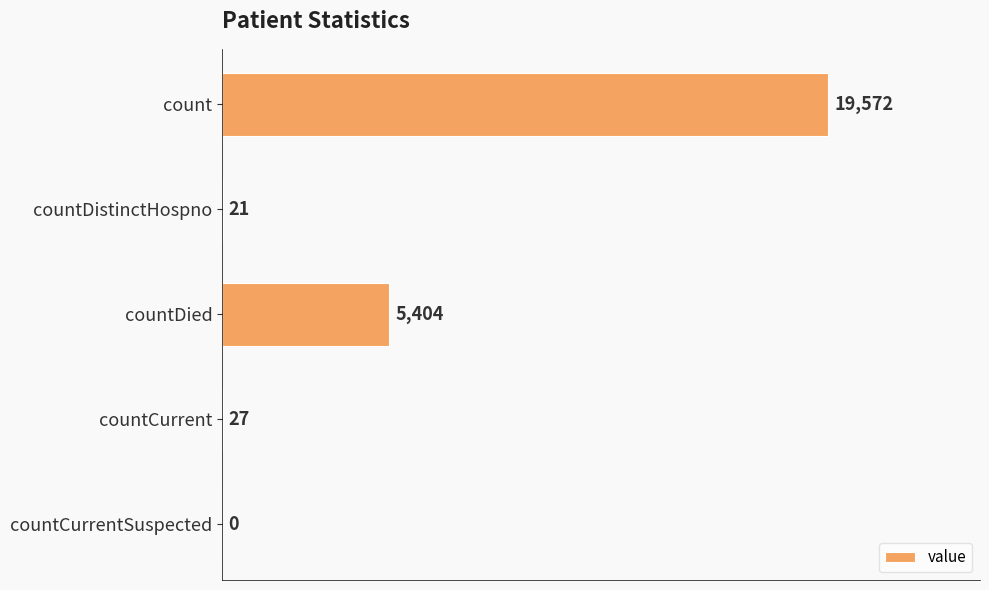

Reading top to bottom, what are all the values shown in this chart?

count=19572	countDistinctHospno=21	countDied=5404	countCurrent=27	countCurrentSuspected=0